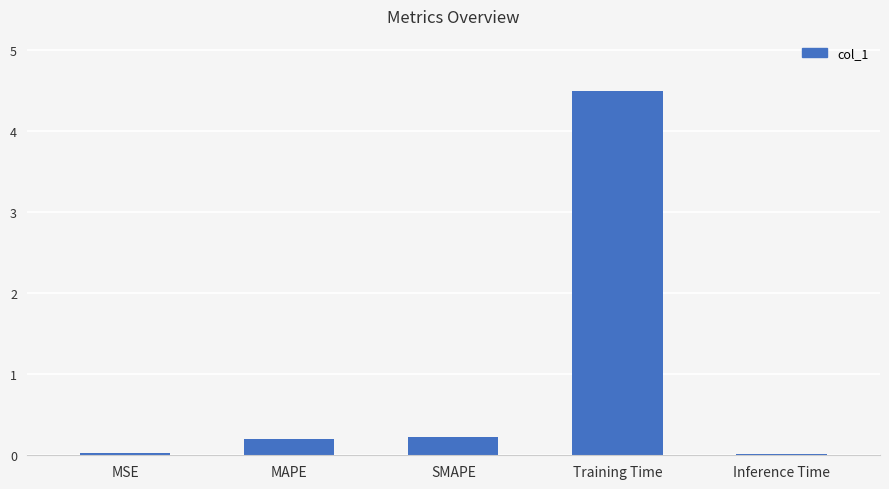

What is the average value?

1.0